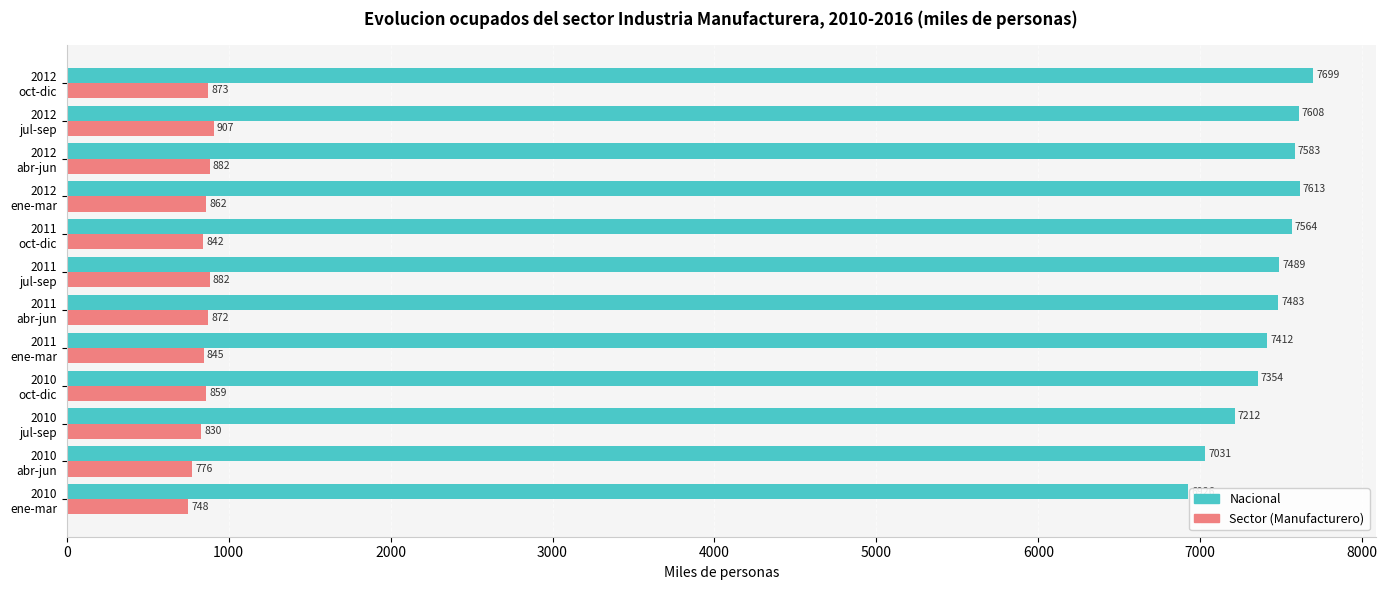

List the series in order of their overall mean, lowest first.

Sector (Manufacturero), Nacional